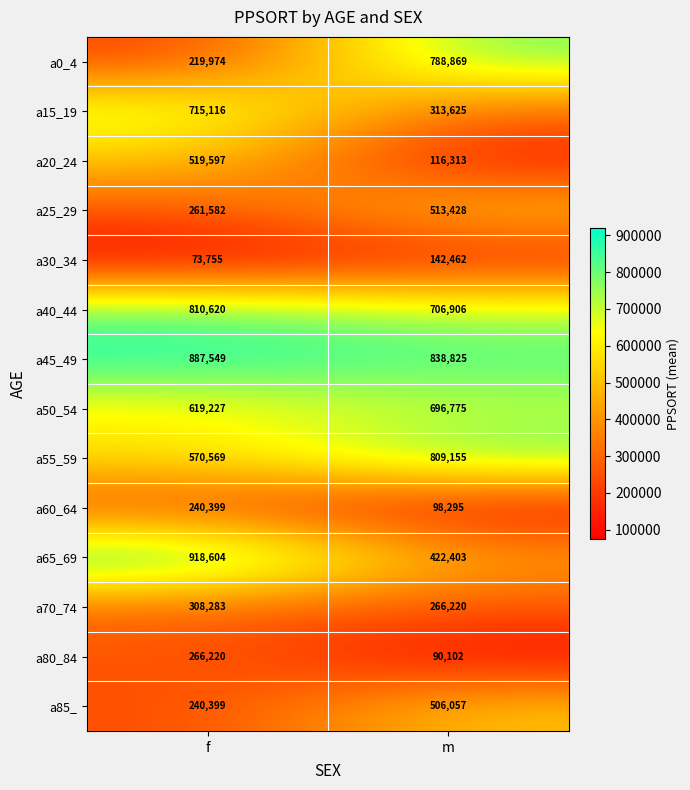

What is the approximate value of a80_84 at m, to the nearest 100?

90100